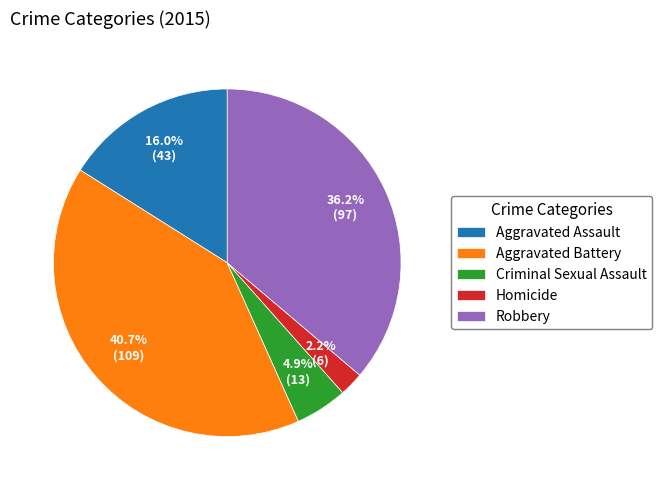

How many slices are in this pie chart?

5